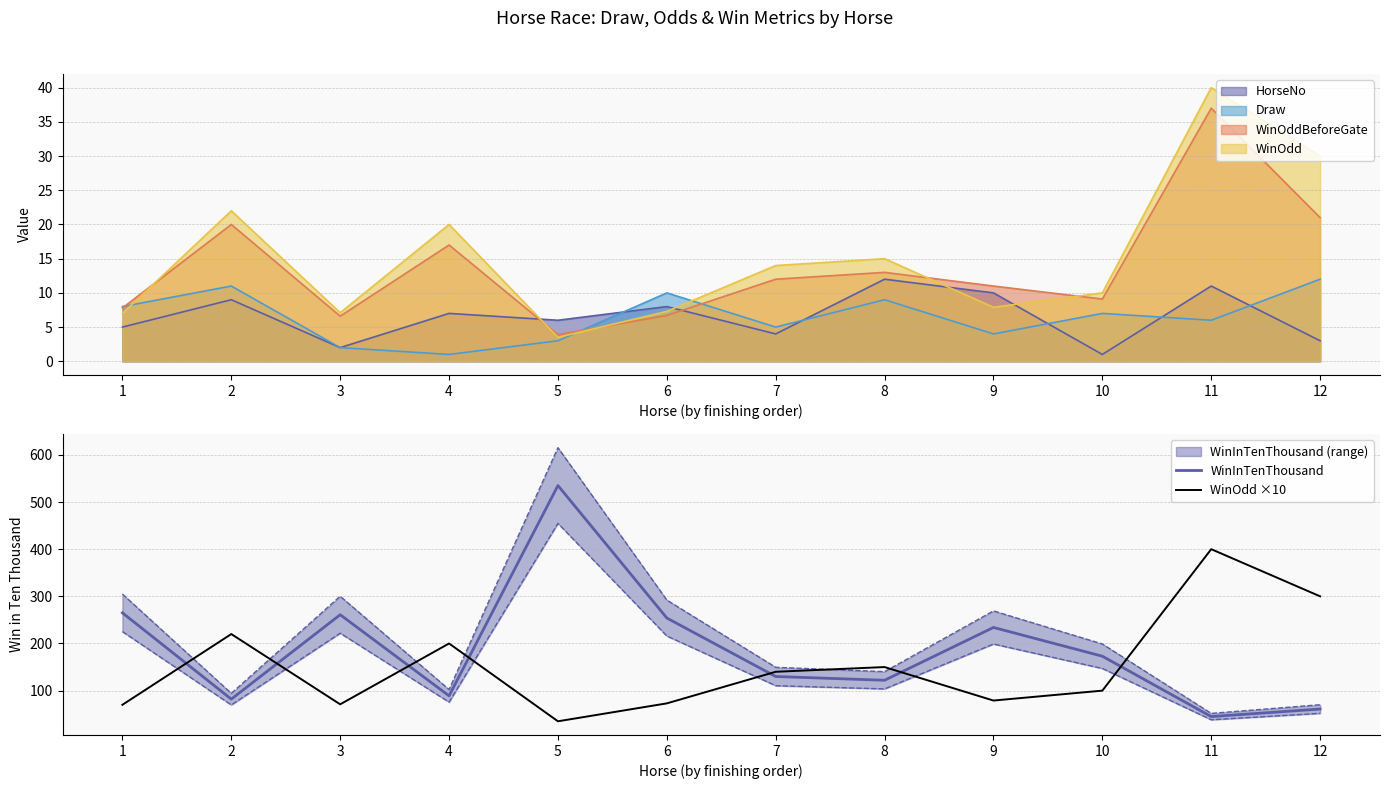

The value of WinOddBeforeGate at 8 is 13.0. True or false?

True